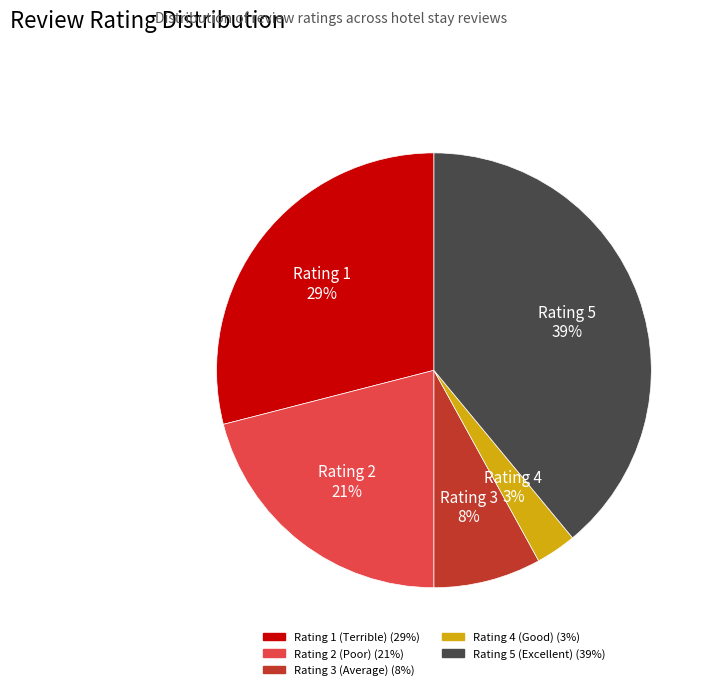

What is the largest slice in the pie chart?

Rating 5 (Excellent)